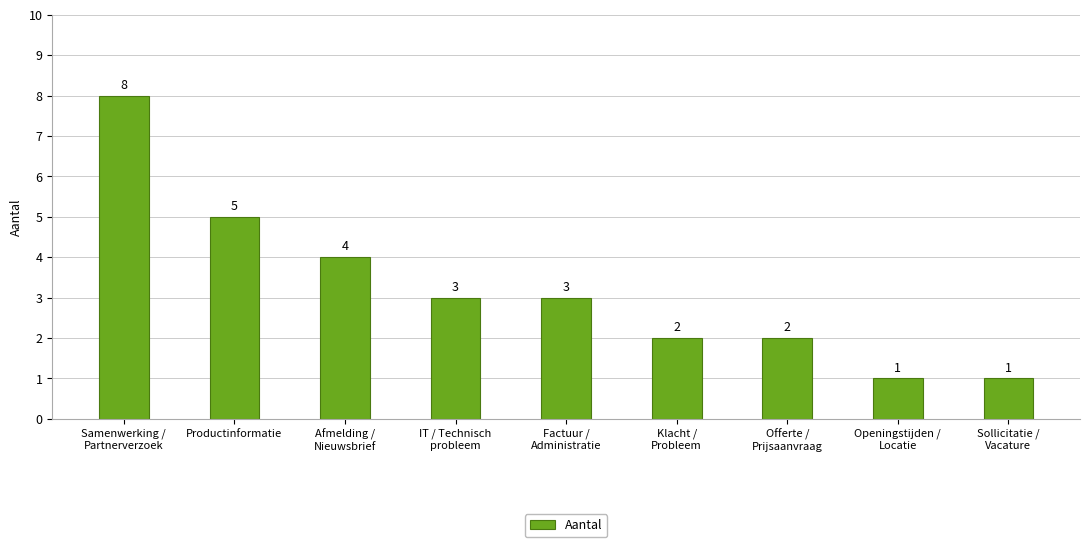

What is the difference between the maximum and second lowest values?

7